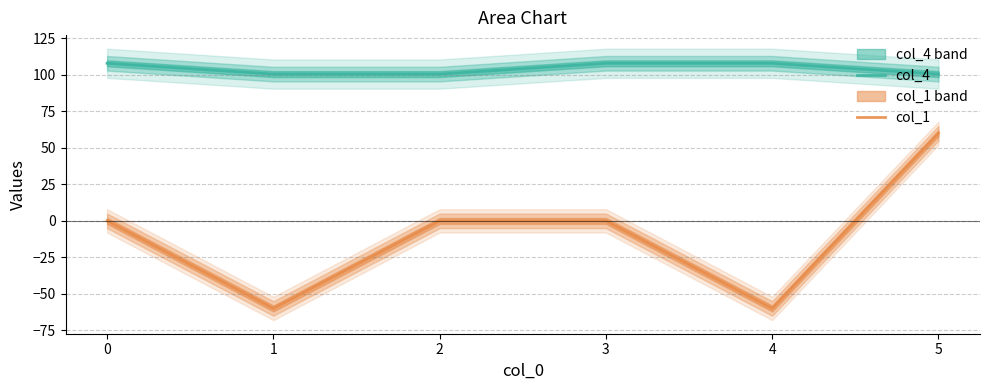

How many lines are shown in the chart?

2